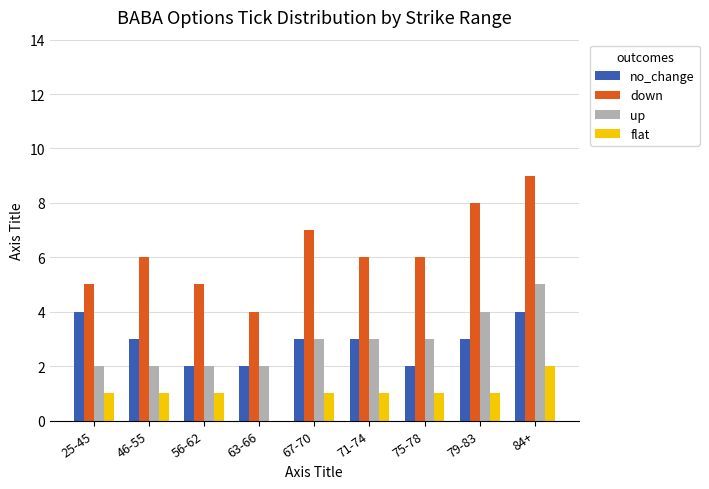

How many values in flat are above zero?

8